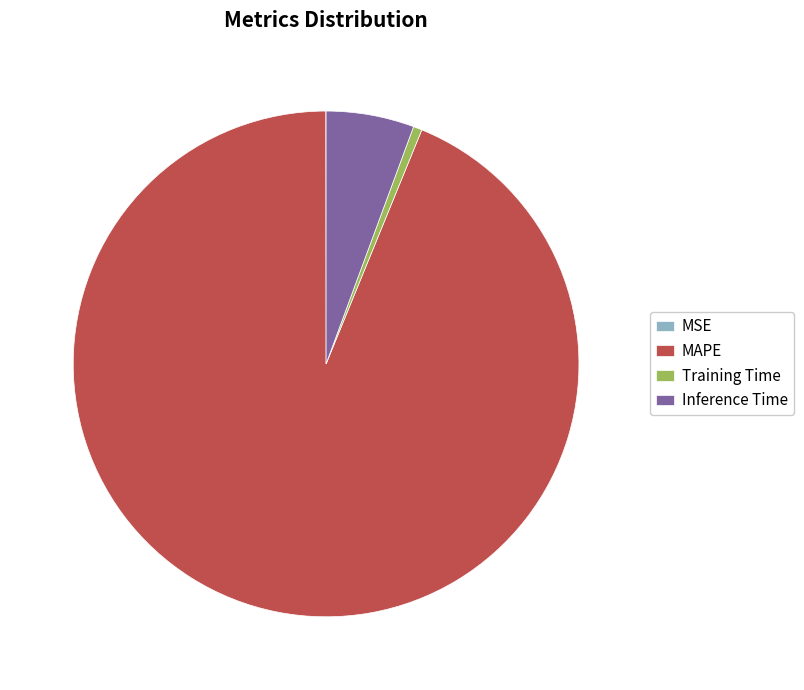

Between Inference Time and MAPE, which is larger?

MAPE